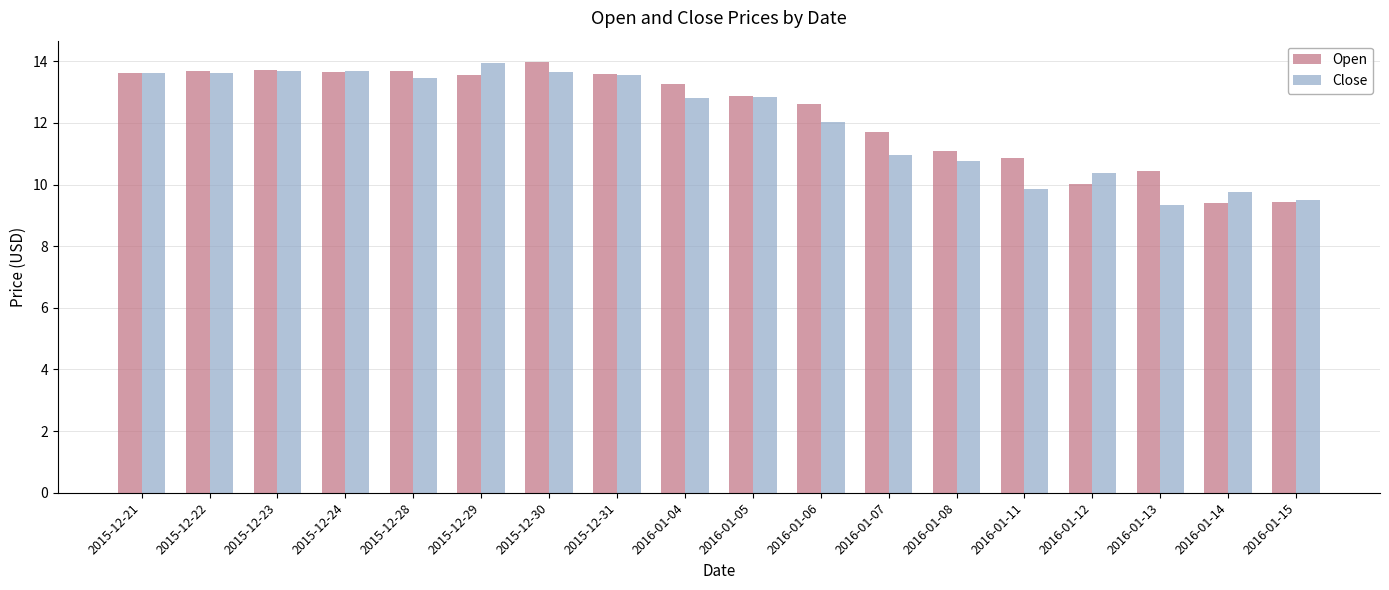

What is the total value across all series at 2015-12-30?

27.6